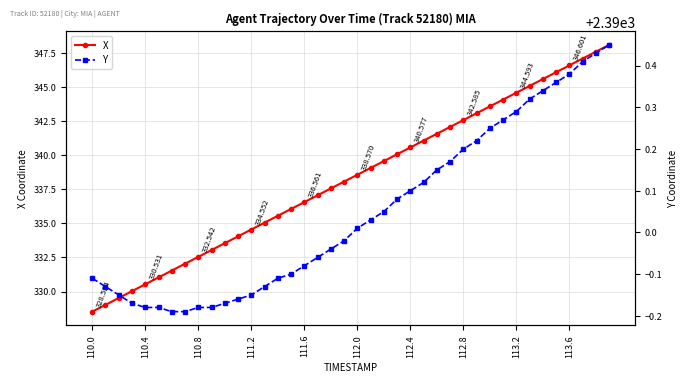

True or false: Y and X intersect in this chart.

False